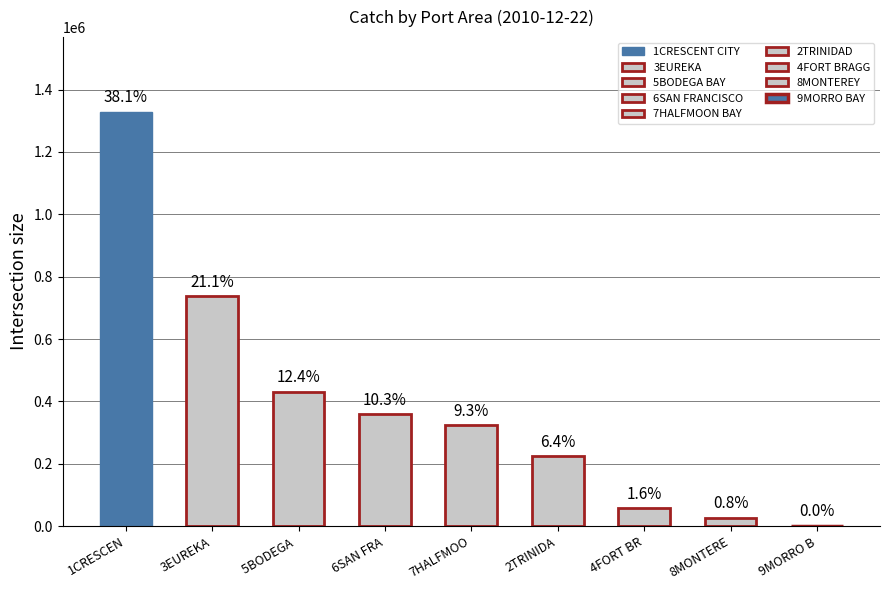

How many series are shown in this chart?

1